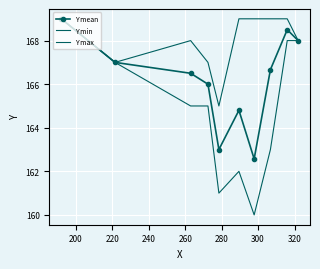

What is the sum of all Y min values?

1648.0